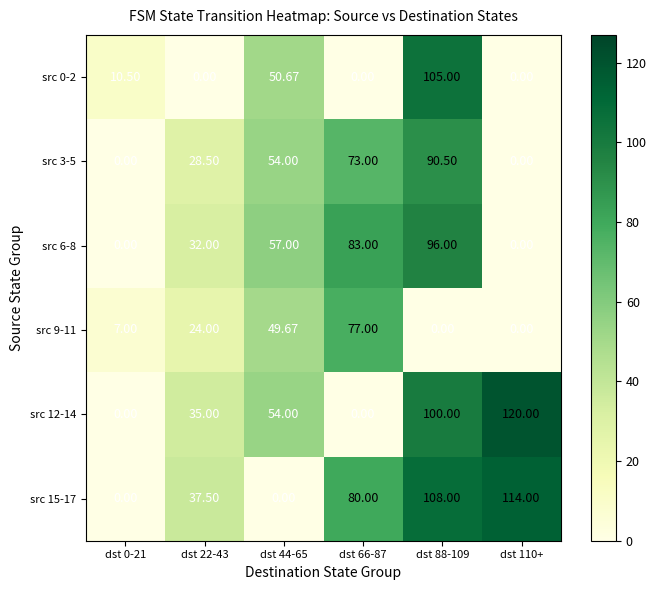

Is the value of src 0-2 at dst 44-65 greater than the value of src 15-17 at dst 22-43?

Yes